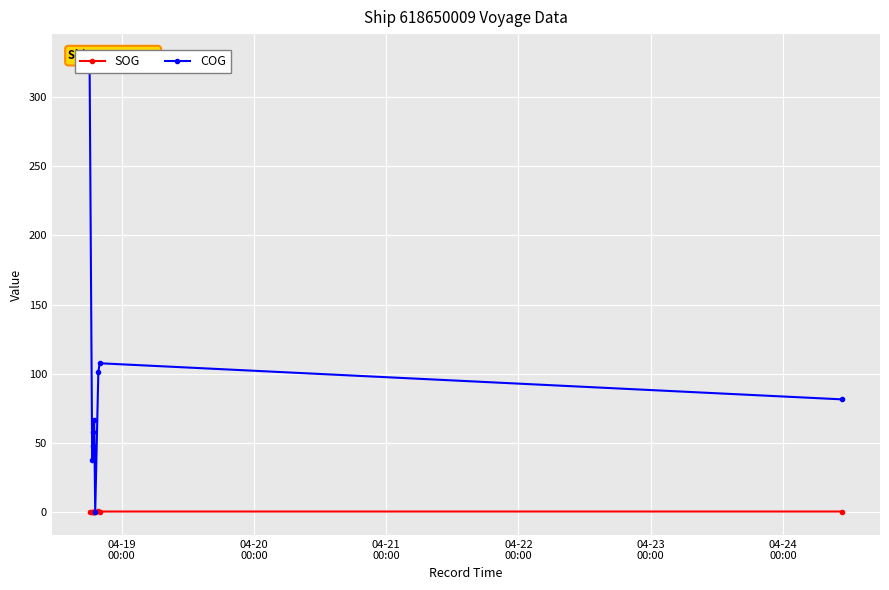

What is the difference between the highest and lowest values at 04-19
00:00?

328.6